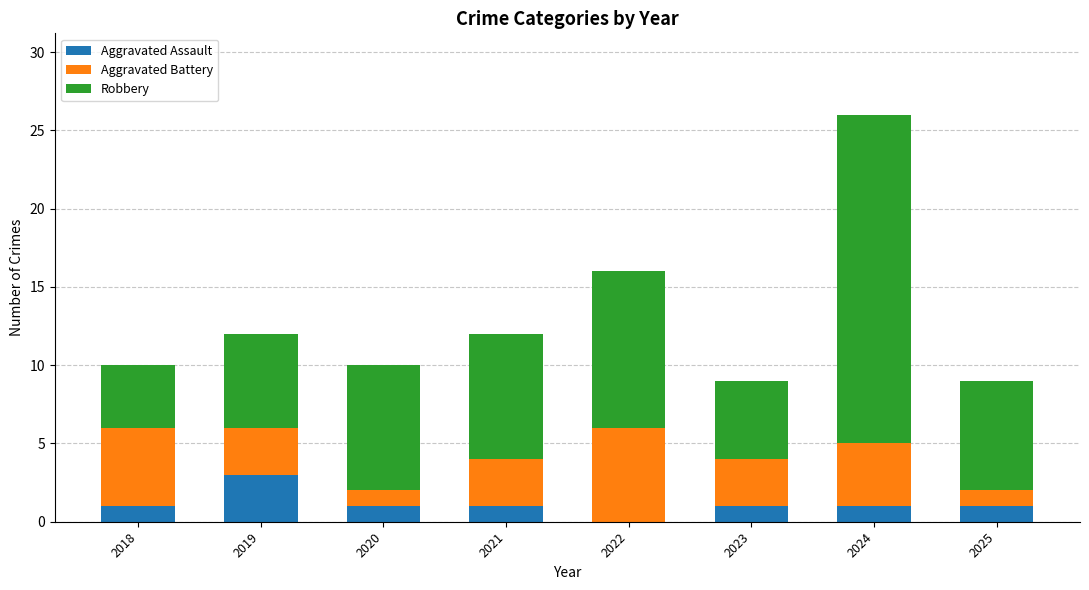

At which label does Aggravated Assault reach its peak?

2019